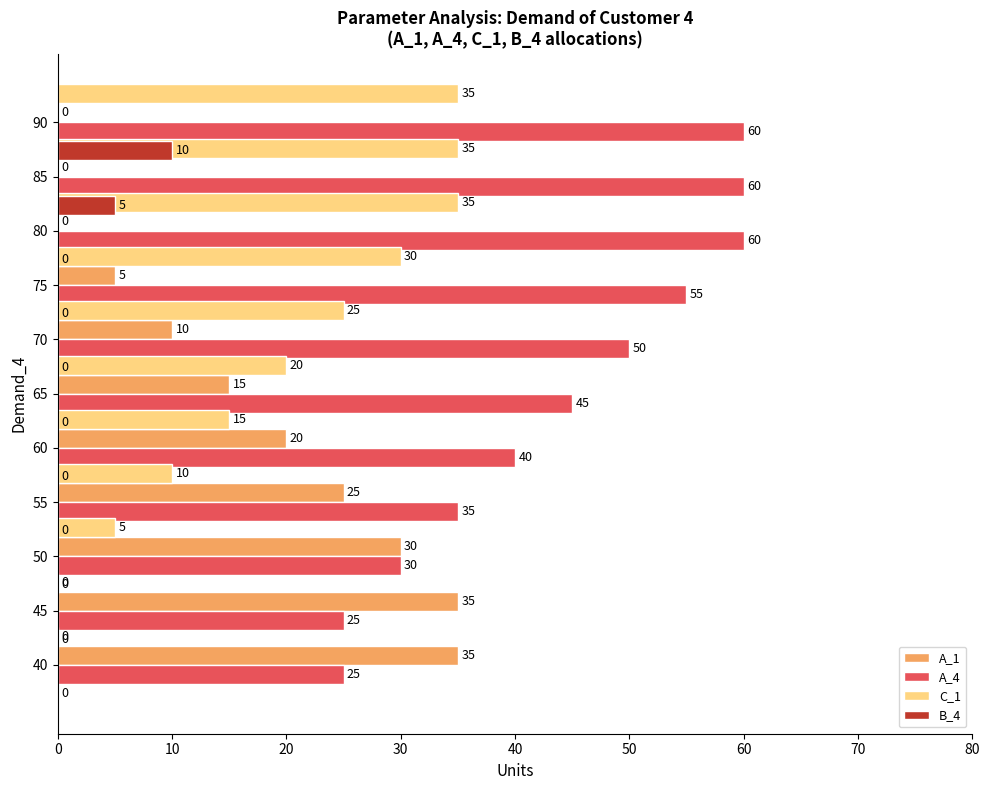

Are the bars grouped side by side (vs. stacked)?

Yes